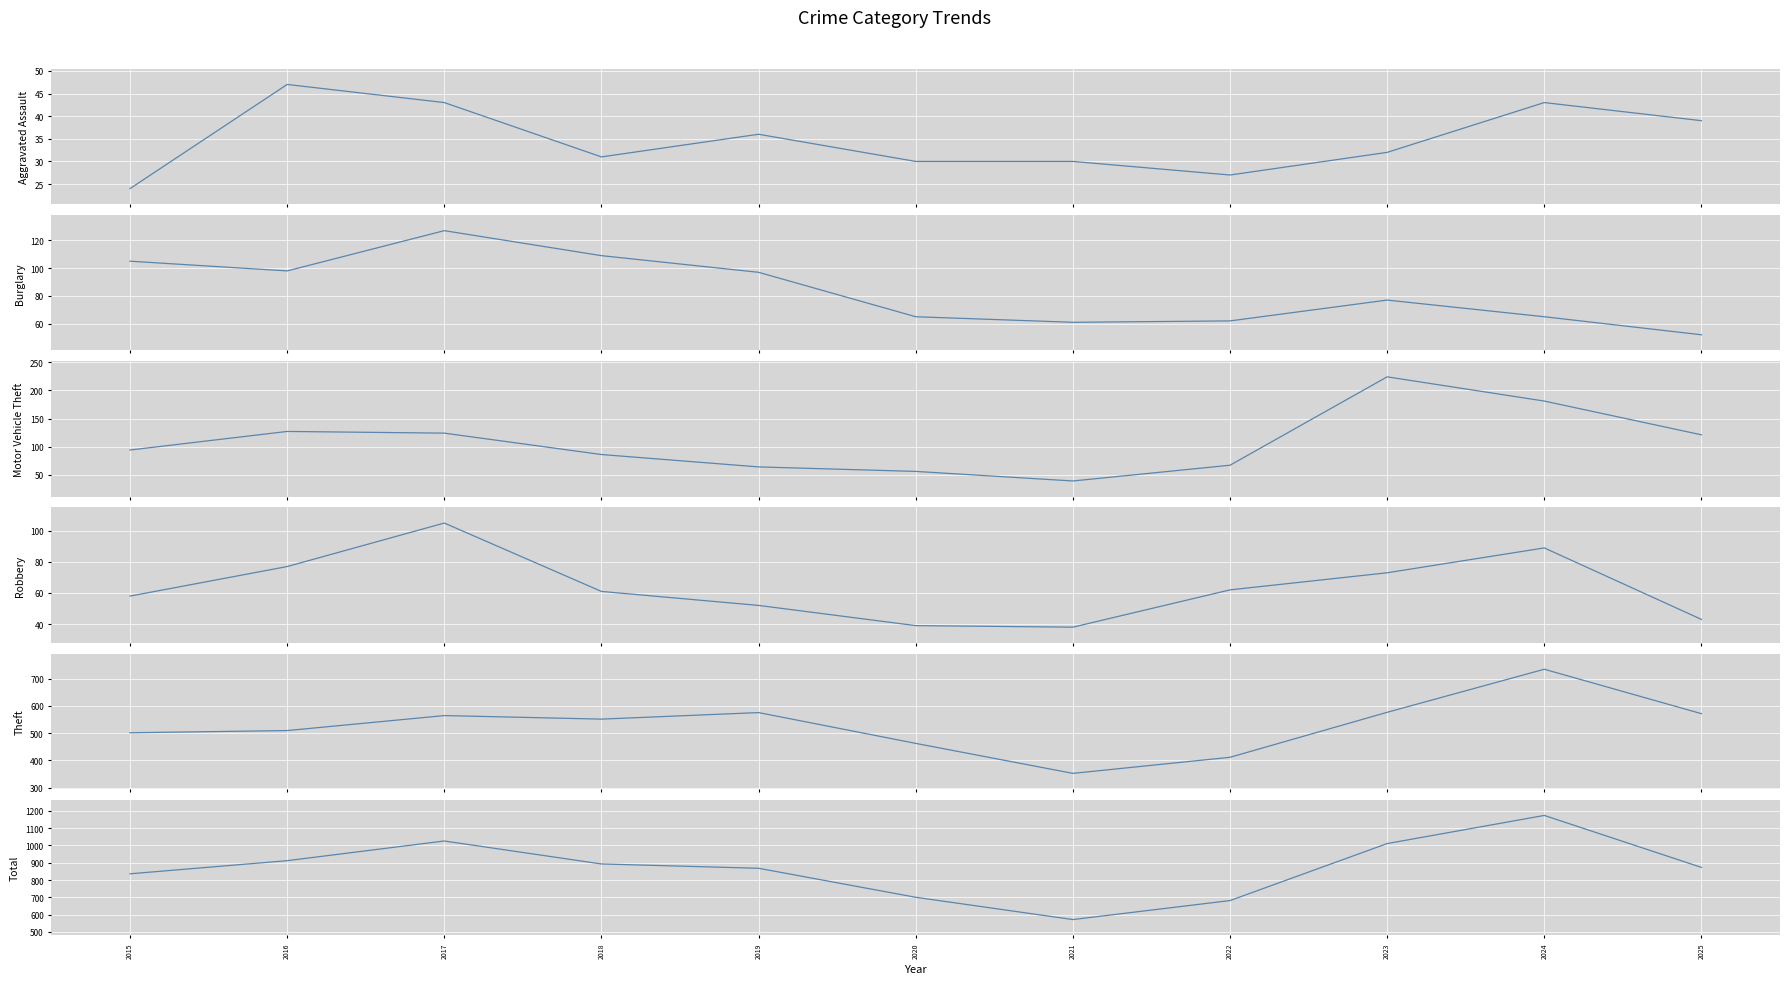

Between 2023 and 2018, which is larger?

2023